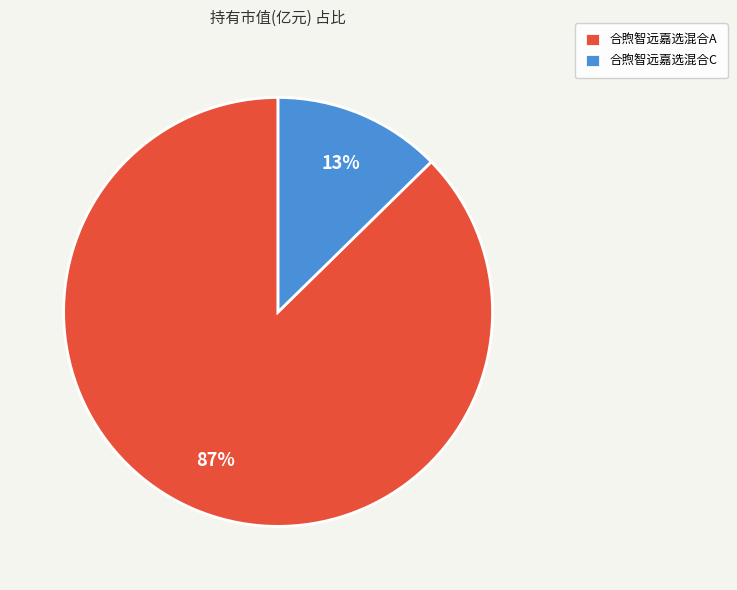

To the nearest percent, what is the combined percentage of 合煦智远嘉选混合C and 合煦智远嘉选混合A?

100%